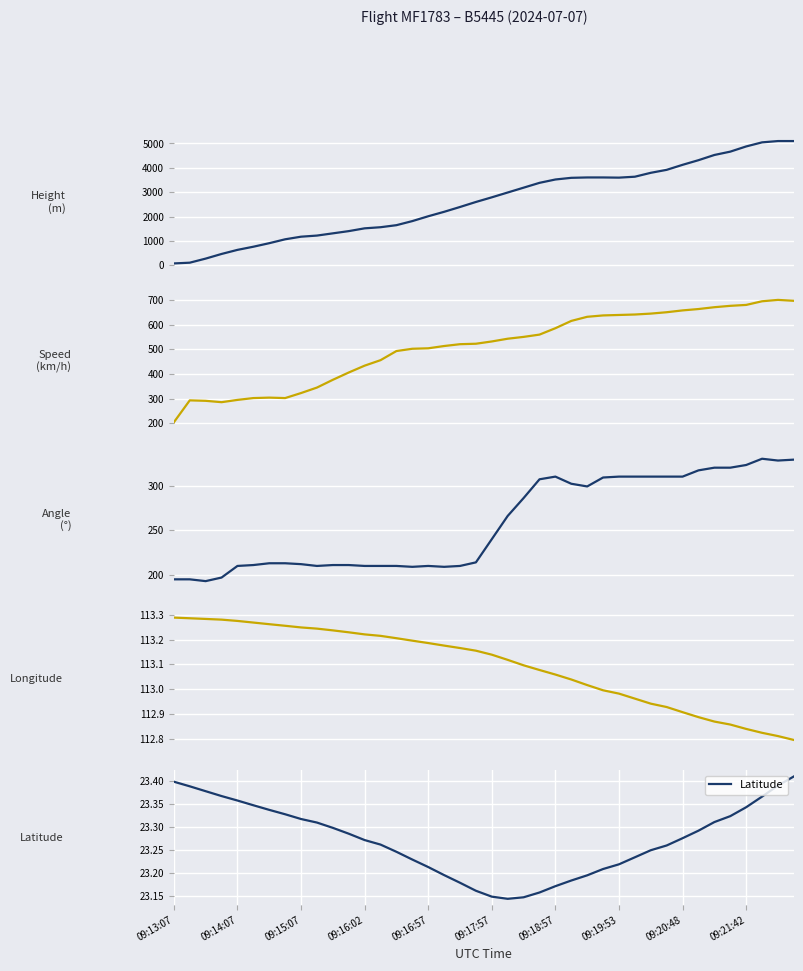

Is it true that Latitude equals 11.7 at 09:16:02?

False